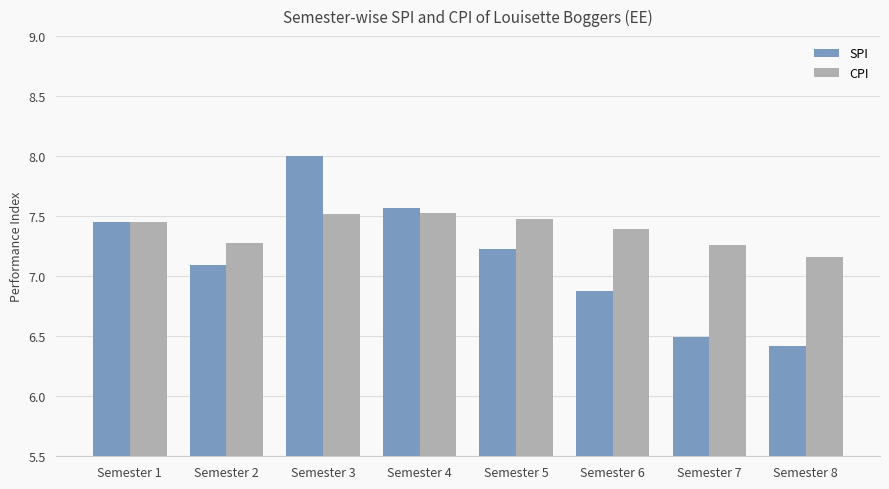

Is it true that SPI equals 8.0 at Semester 3?

True